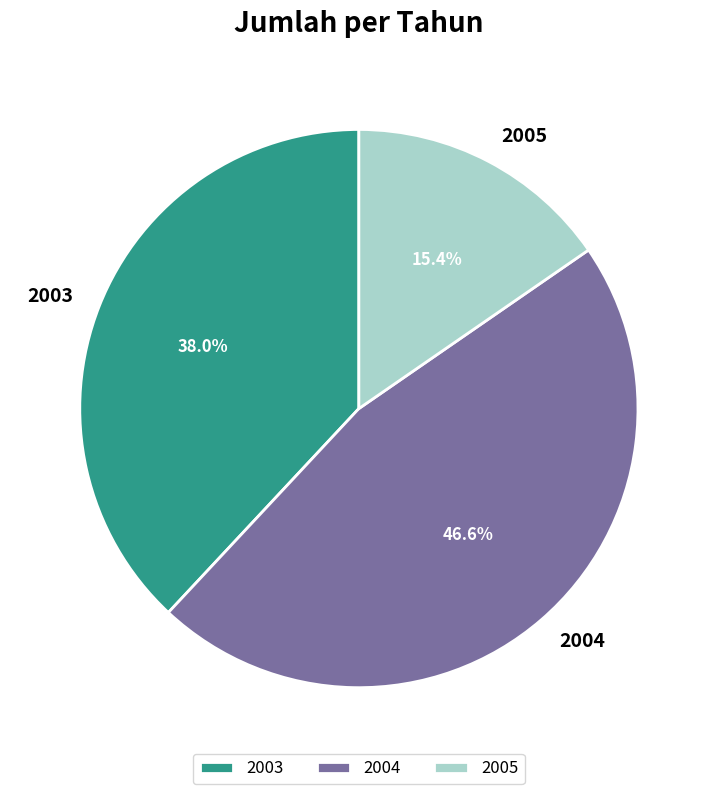

To the nearest percent, what is the average slice percentage?

33%